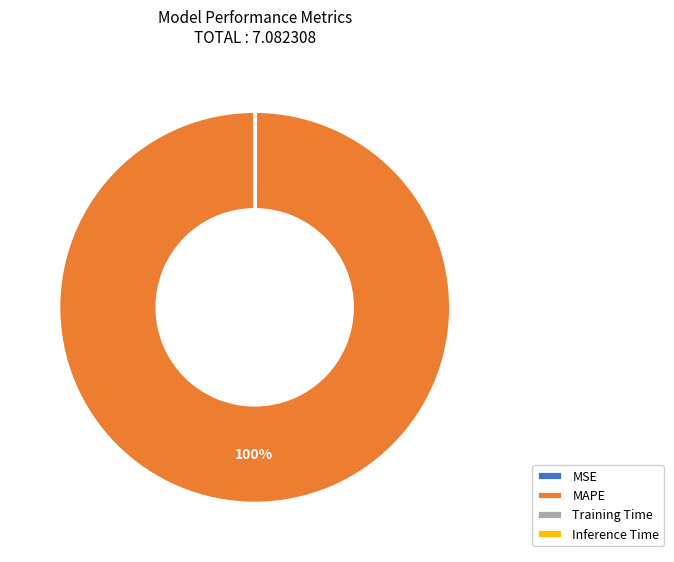

Is there any slice that represents more than half of the pie?

Yes